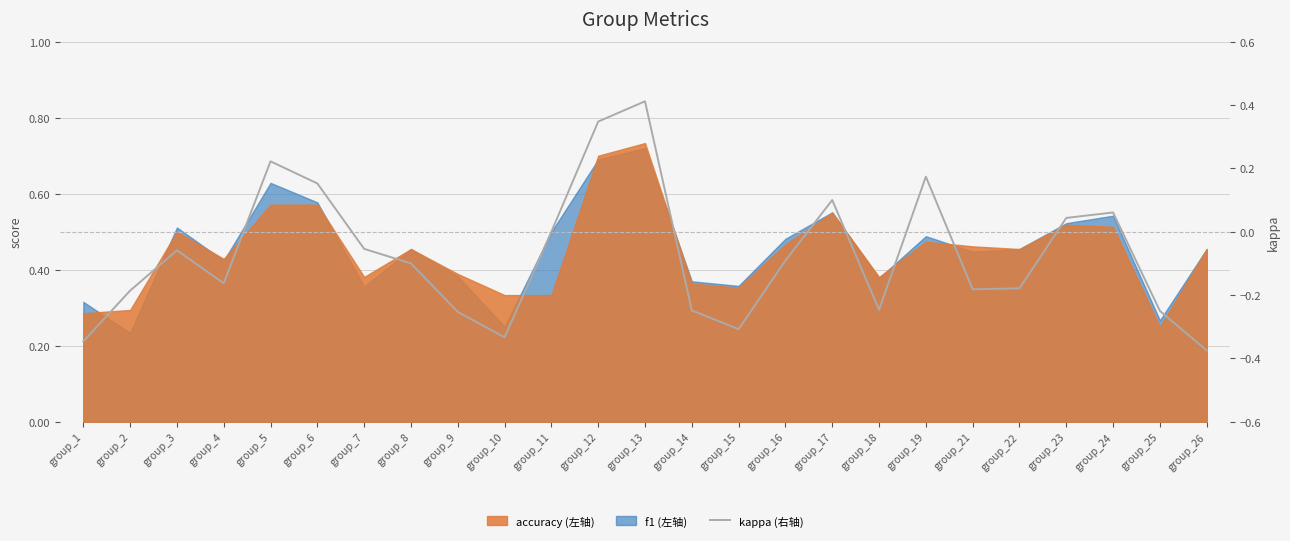

Count the number of categories in the chart.

25